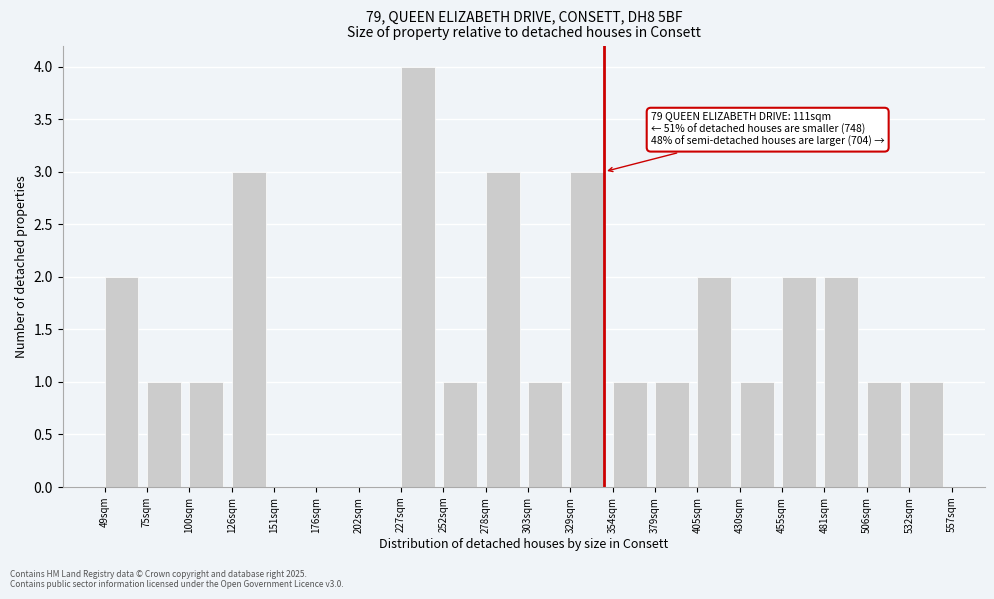

Reading left to right, extract all data points from this chart.

49sqm=2	75sqm=1	100sqm=1	126sqm=3	151sqm=0	176sqm=0	202sqm=0	227sqm=4	252sqm=1	278sqm=3	303sqm=1	329sqm=3	354sqm=1	379sqm=1	405sqm=2	430sqm=1	455sqm=2	481sqm=2	506sqm=1	532sqm=1